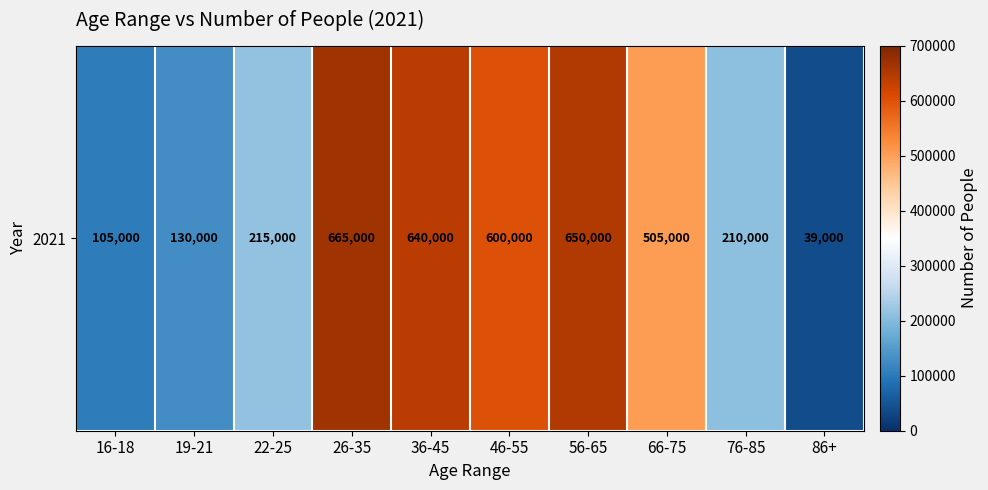

At which category does the chart reach its minimum across all series?

86+